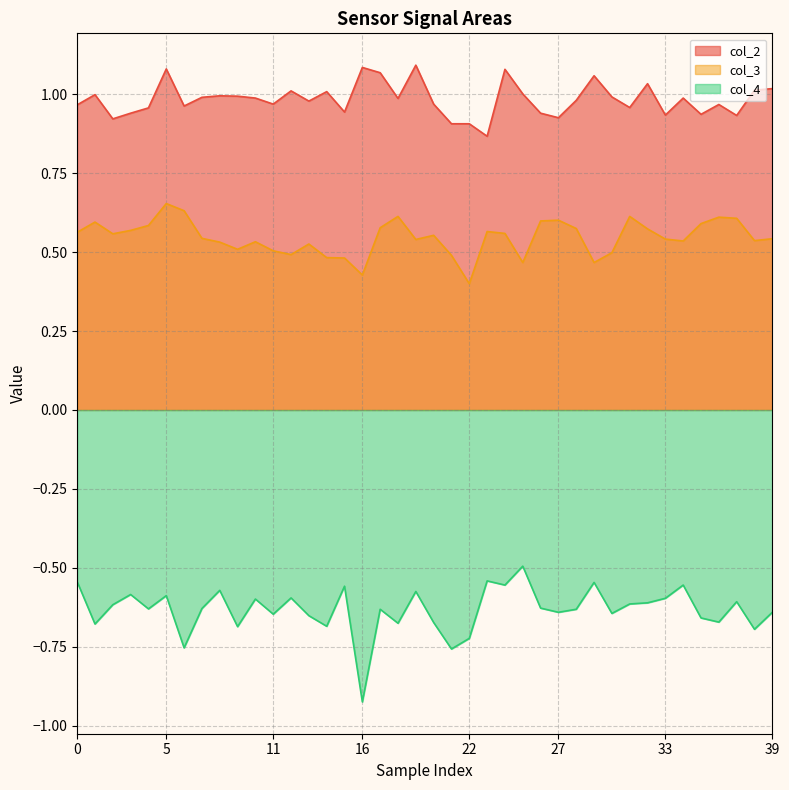

Which category has the lowest value in the col_3 series?

22